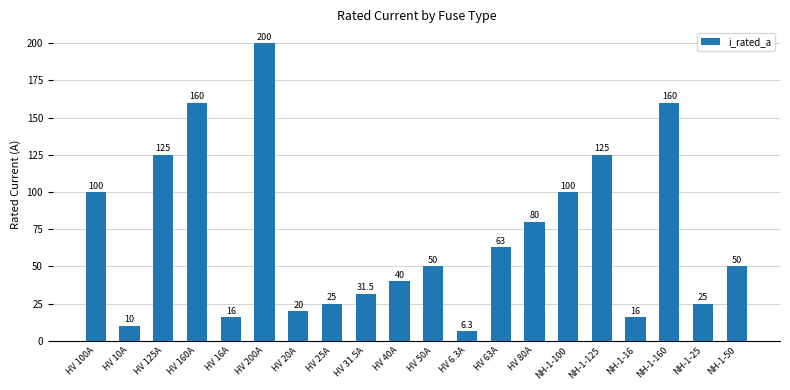

What is the value of the 13th bar from the left?

63.0